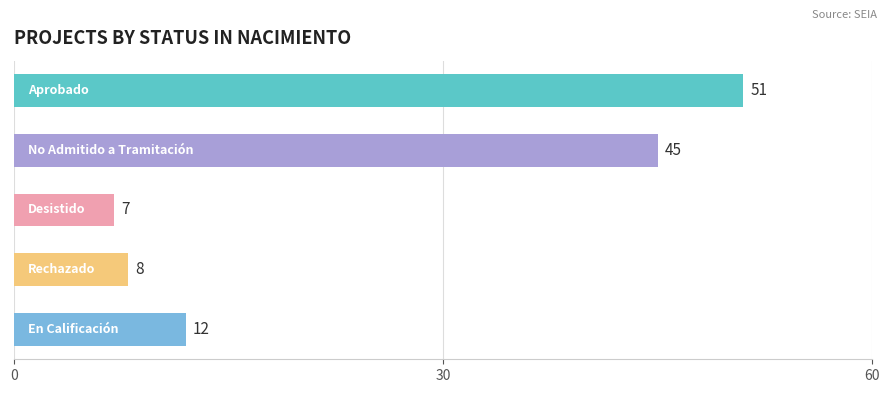

How many distinct data groups are displayed?

1